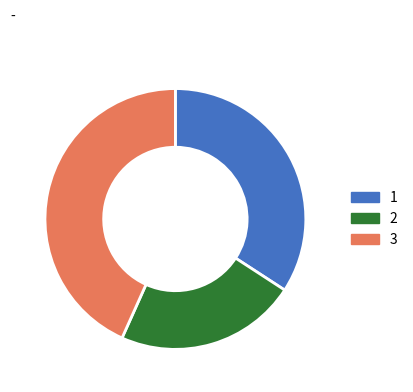

Does any single category account for the majority?

No